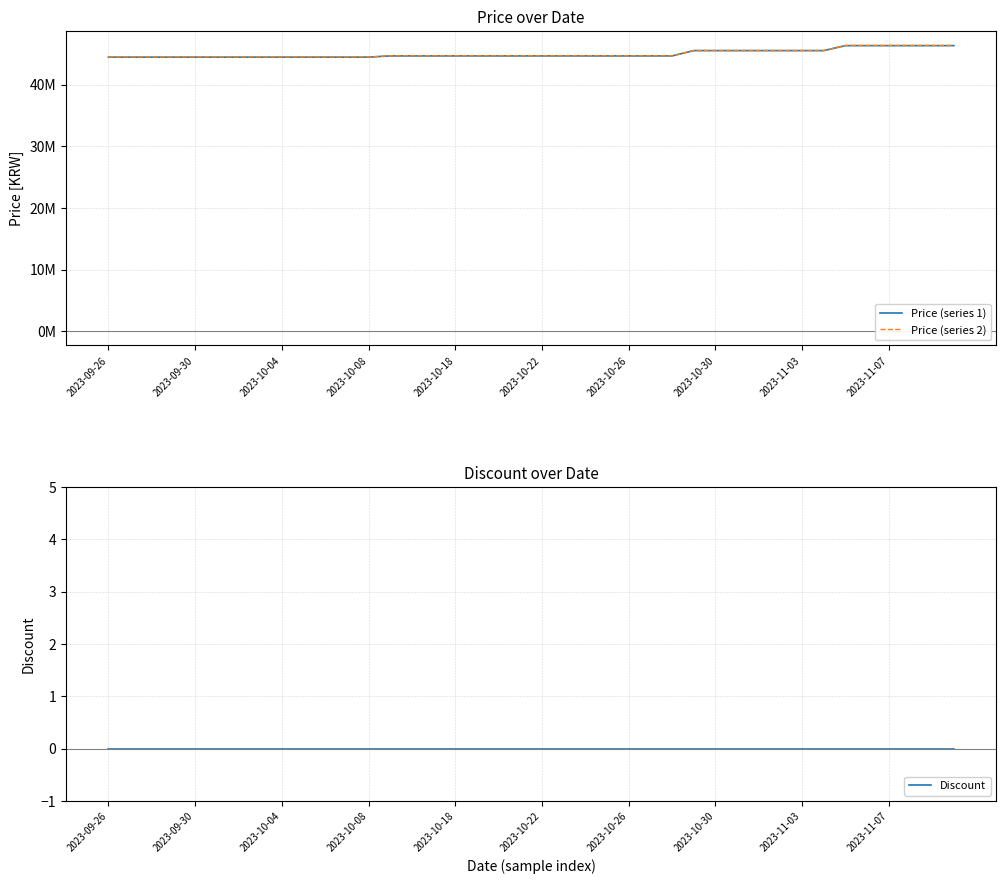

How many lines are shown in the chart?

3